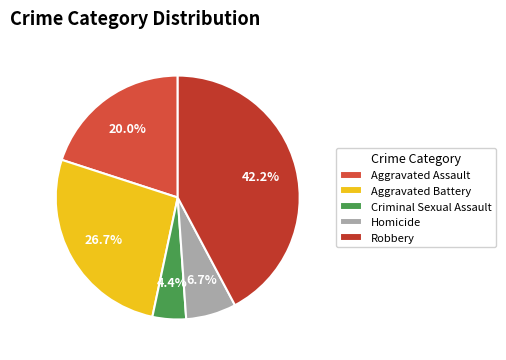

How many segments does this pie chart have?

5